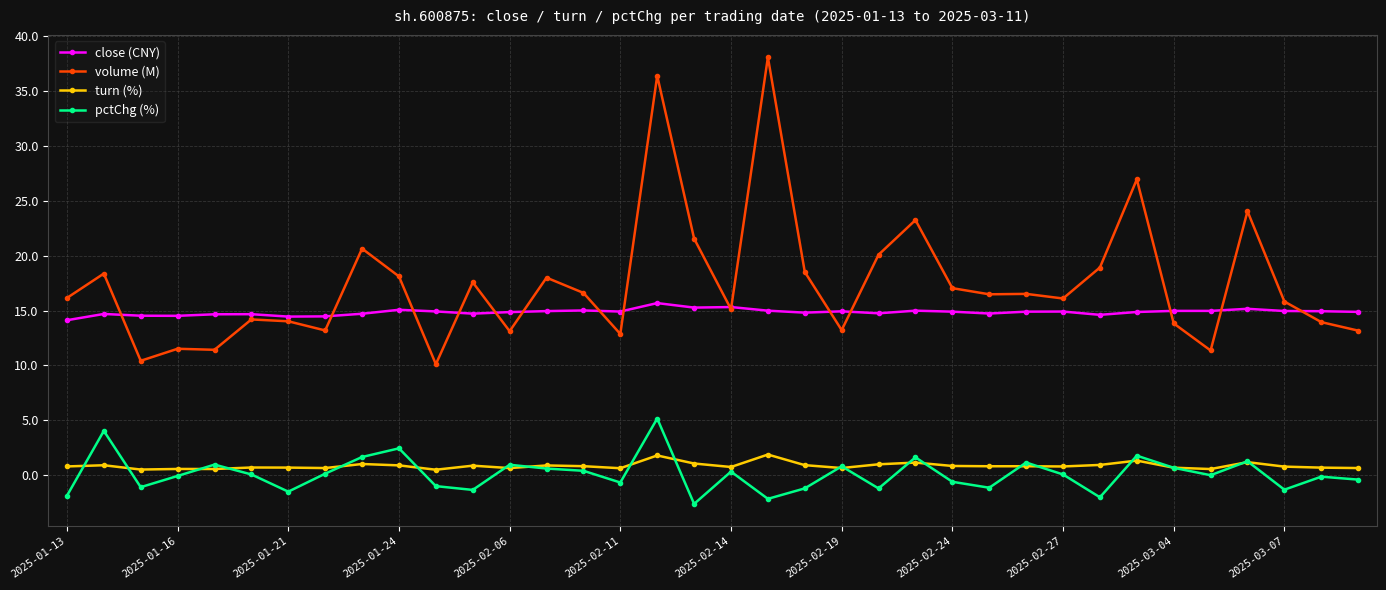

True or false: close (CNY) and turn (%) cross at least once.

False